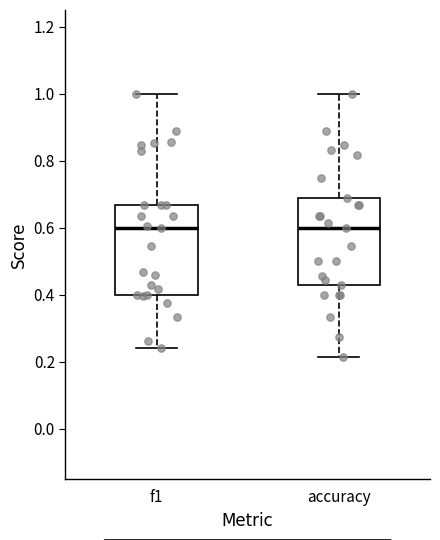

Where does the median line of the box for f1 sit on the y-axis? The values are not printed on the chart, so give them approximately, as read against the axis.

0.60